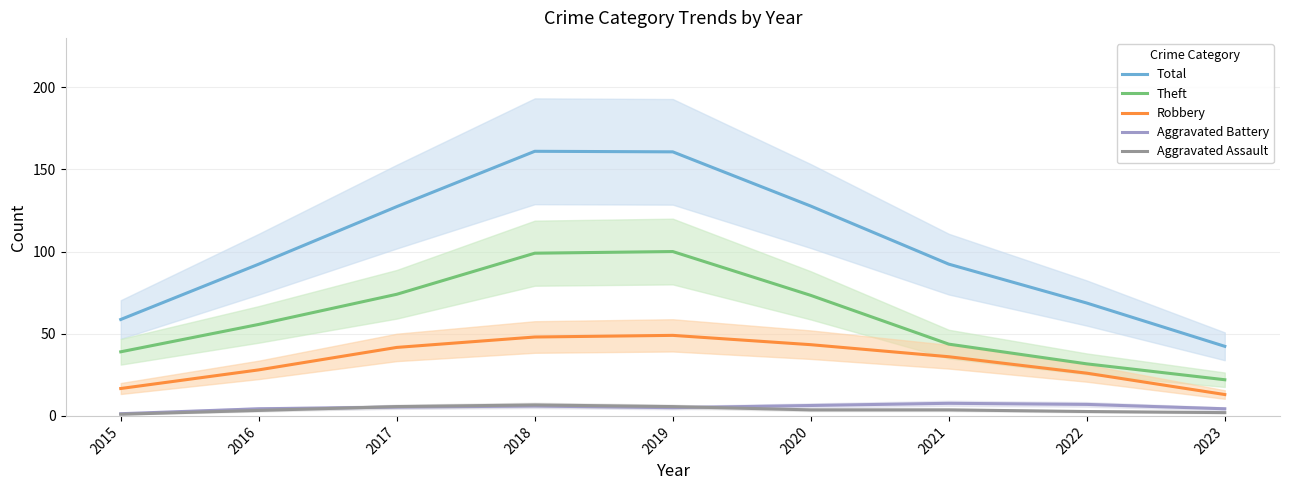

How many series are shown in this chart?

5